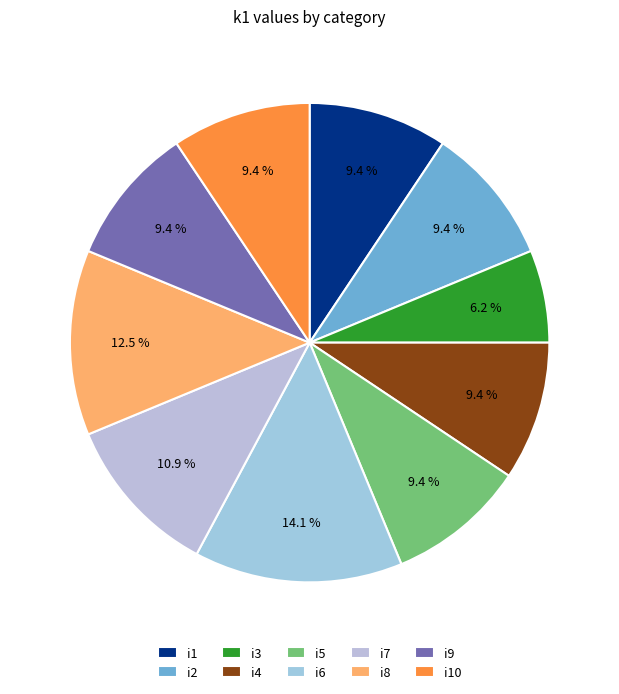

Count the number of slices in the pie.

10